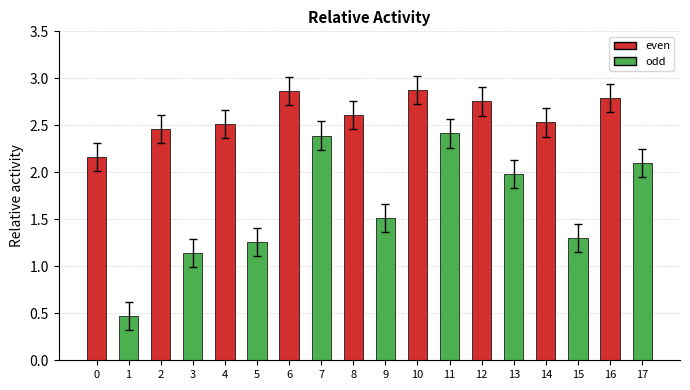

What is the minimum value shown in the chart?

0.5